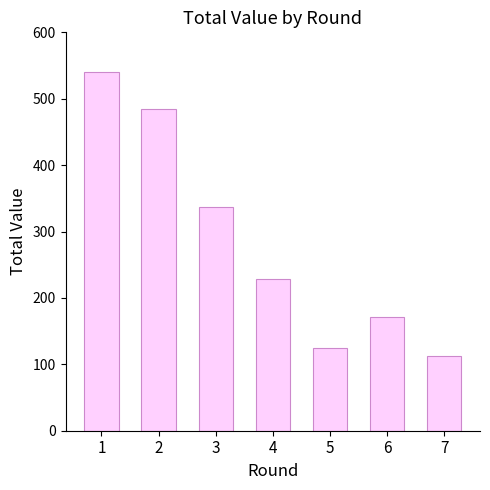

Reading left to right, extract all data points from this chart.

1=541	2=485	3=337	4=228	5=125	6=171	7=112